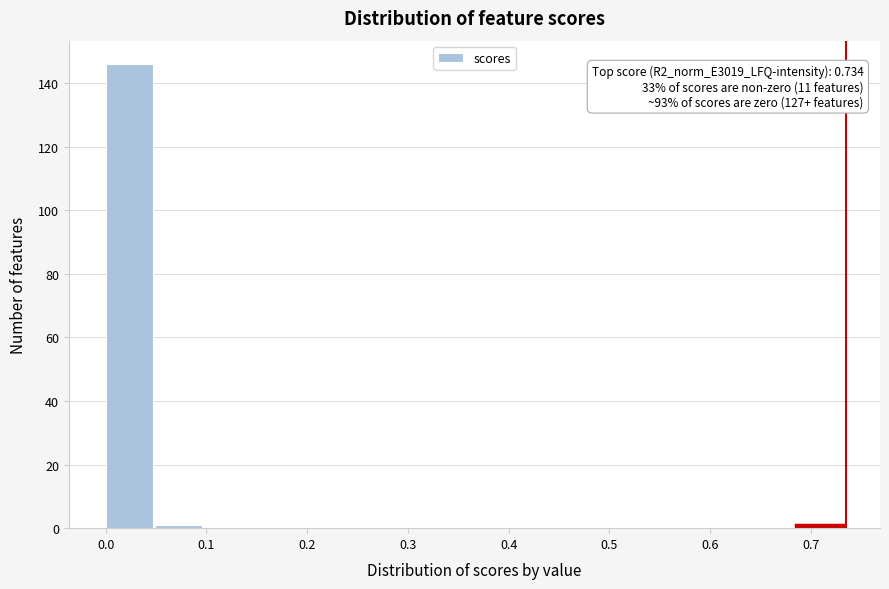

Over which range of the x-axis is the bar tallest?

0.00 to 0.05